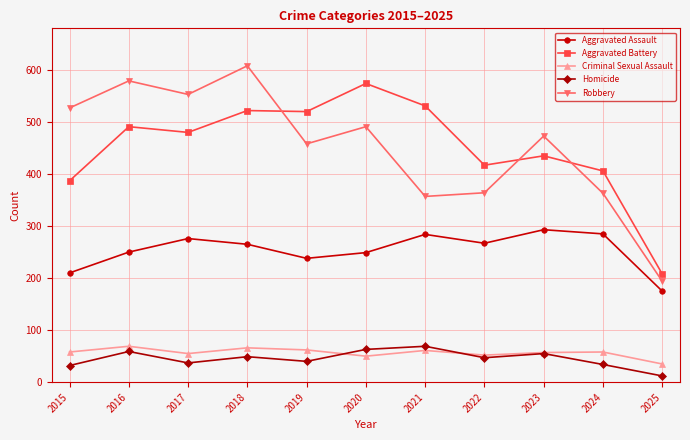

What is the difference between the Robbery values at 2016 and 2023?

106